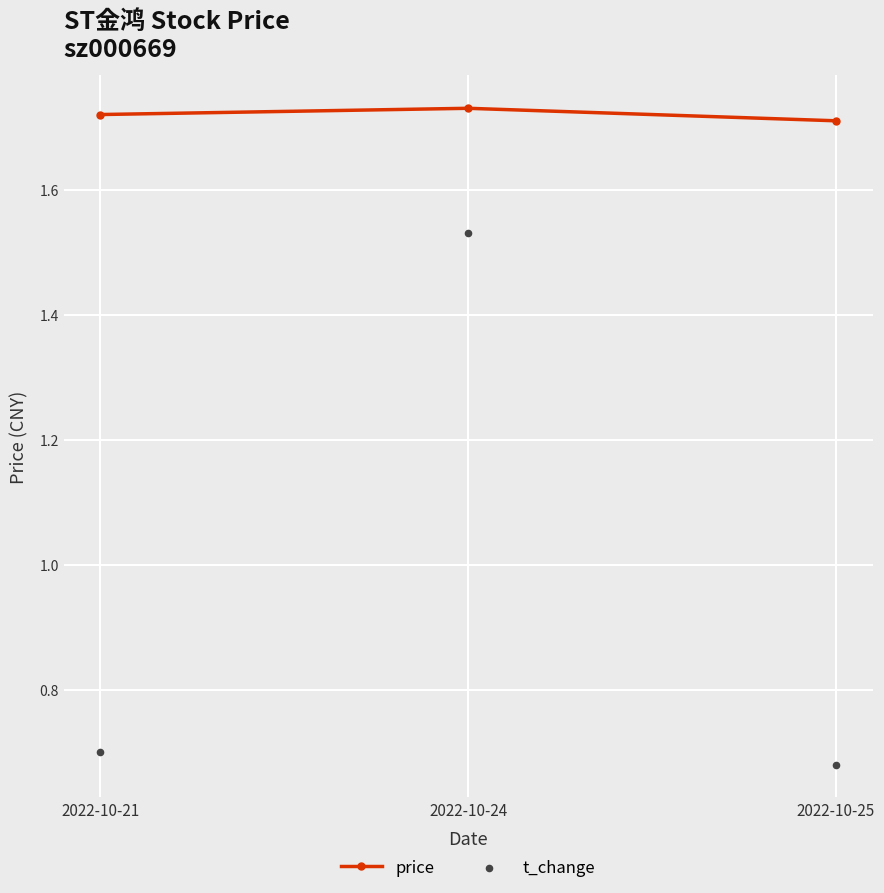

At how many categories does at least one series exceed 1?

3